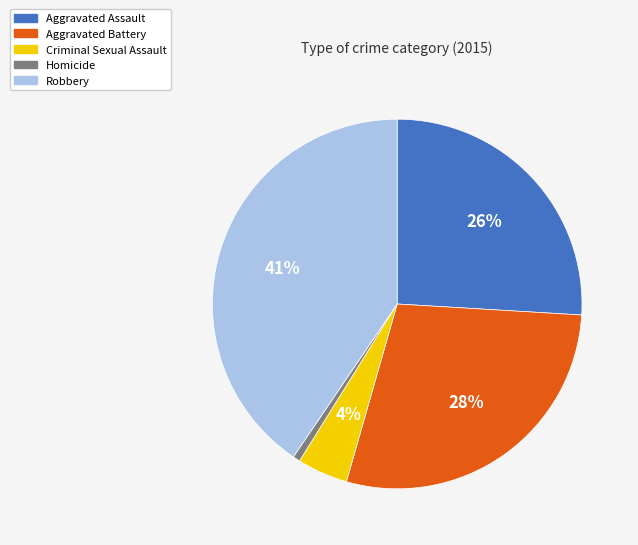

To the nearest percent, what percentage of the pie is Aggravated Battery?

28%